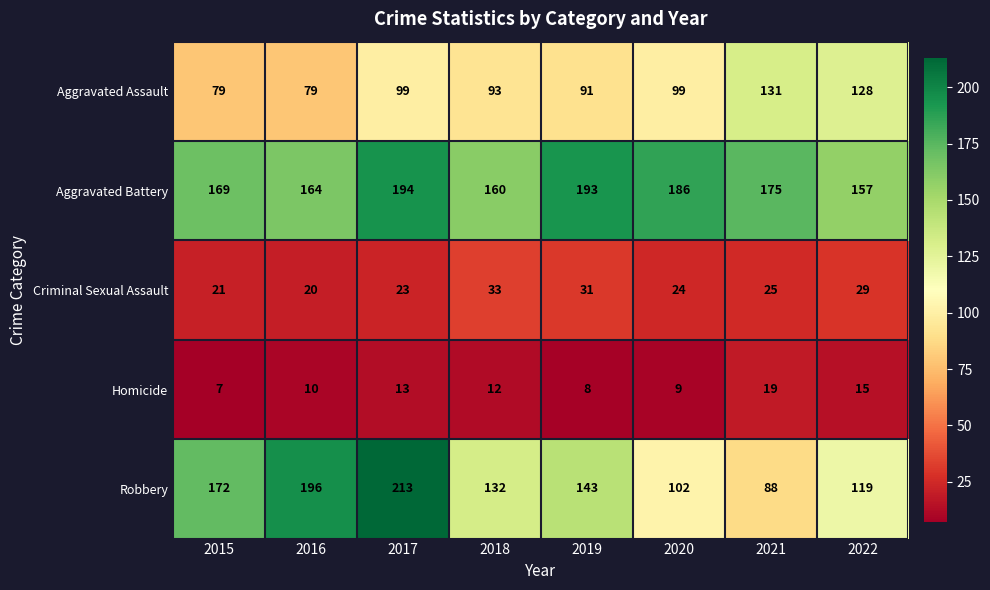

Rank the series at 2015 from highest to lowest value.

Robbery, Aggravated Battery, Aggravated Assault, Criminal Sexual Assault, Homicide